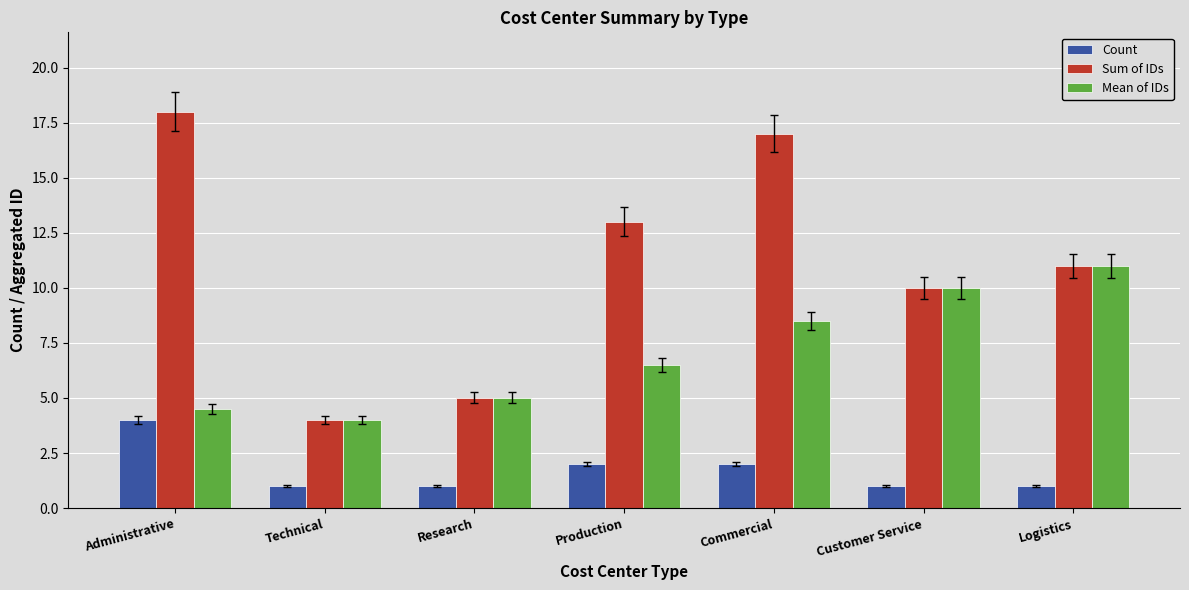

What is the difference between the highest and lowest values at Production?

11.0